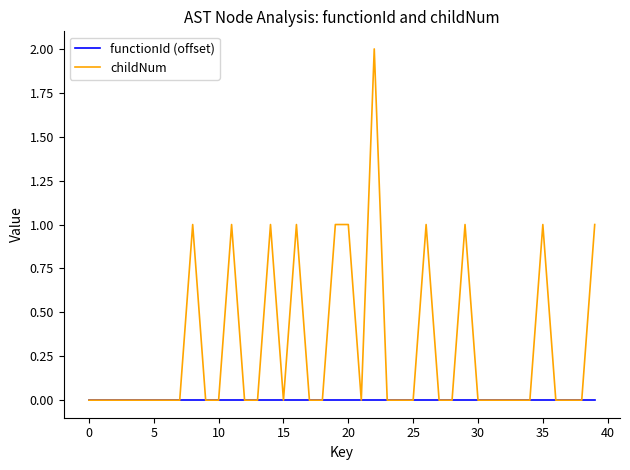

List the series in order of their overall mean, highest first.

childNum, functionId (offset)